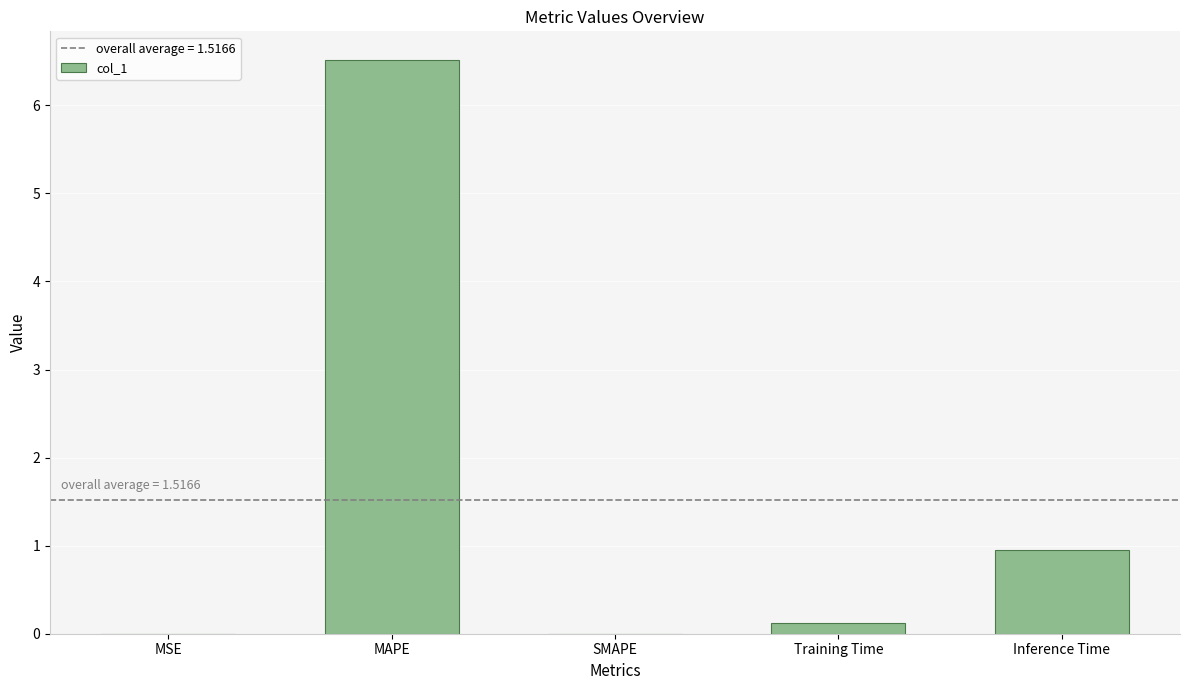

What is the approximate value at Training Time?

0.1